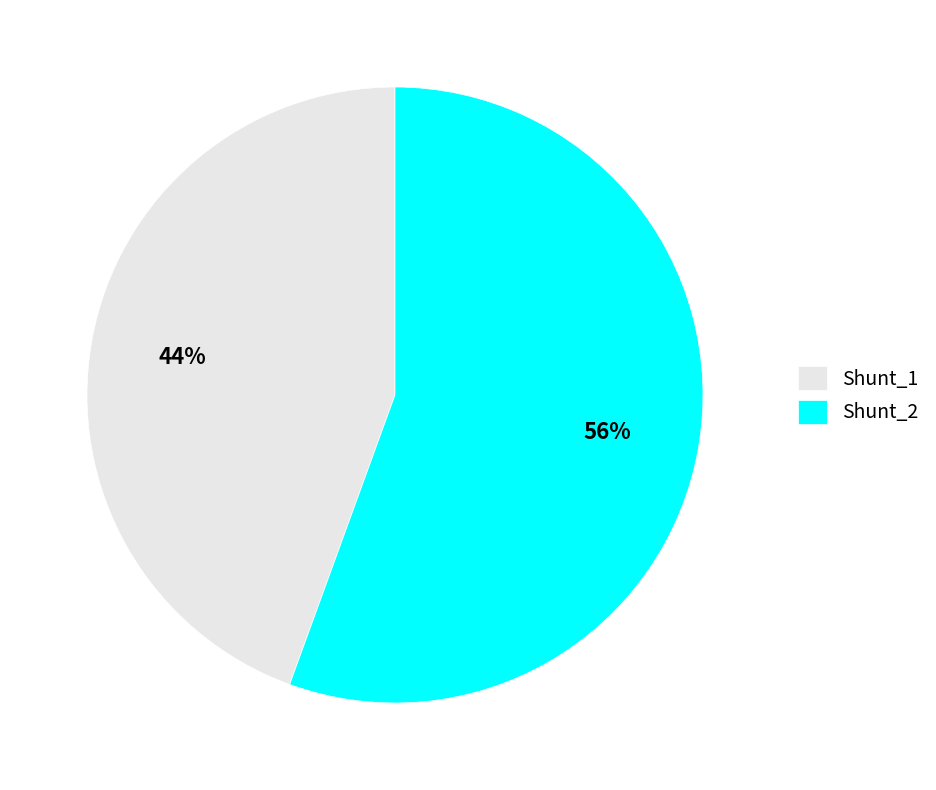

Is it true that Shunt_2 is 68% of the pie?

False